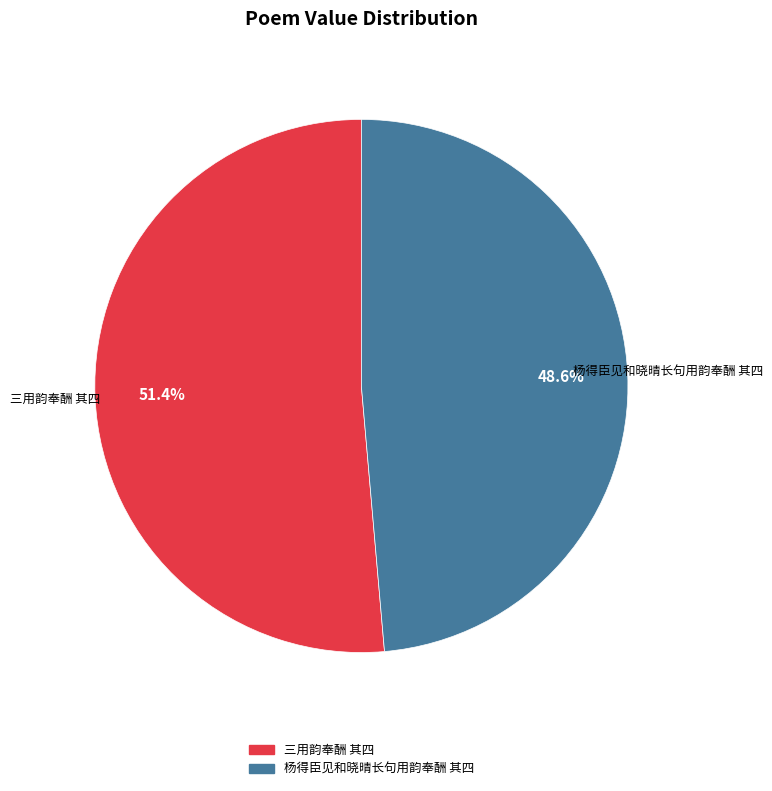

Which category has the biggest portion of the pie?

三用韵奉酬 其四